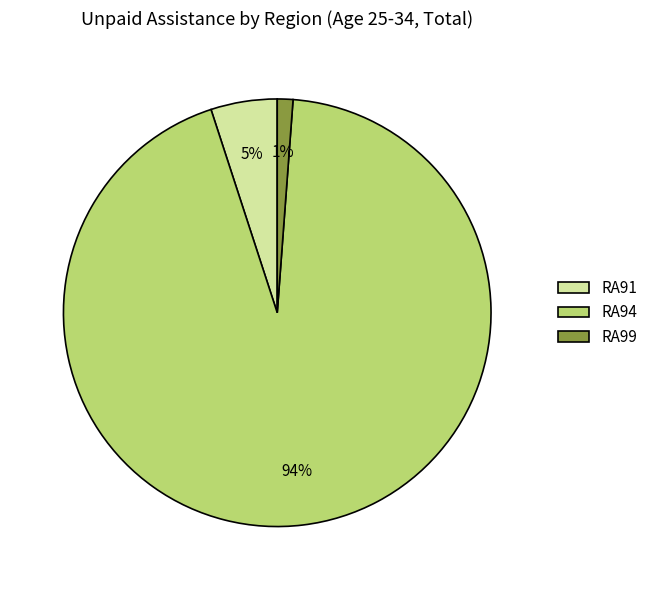

What is the majority slice?

RA94